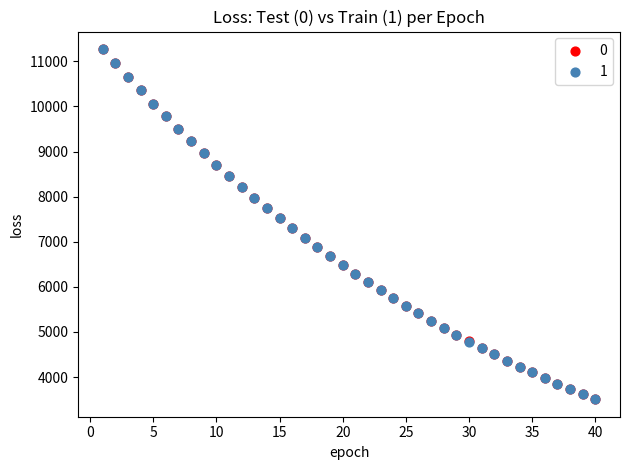

What are all the series names shown in the legend?

0, 1